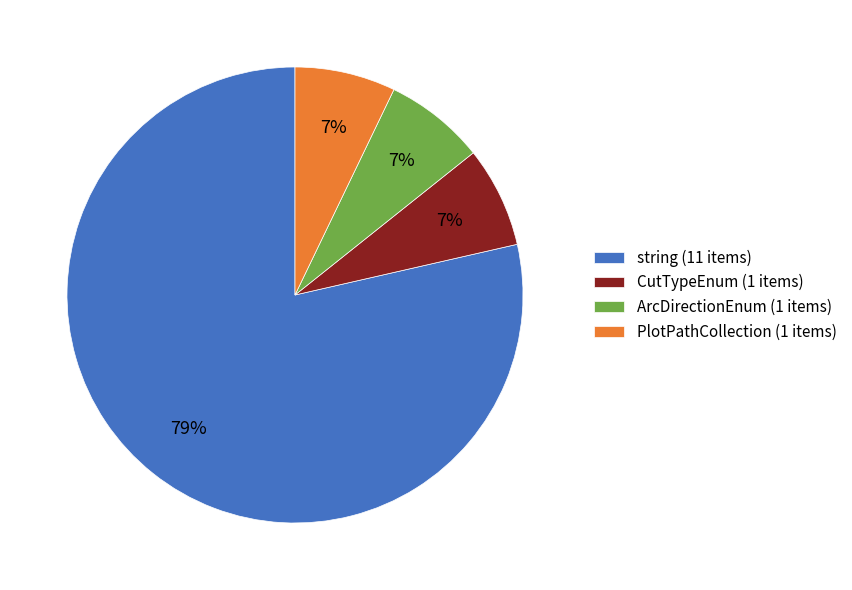

How many segments does this pie chart have?

4